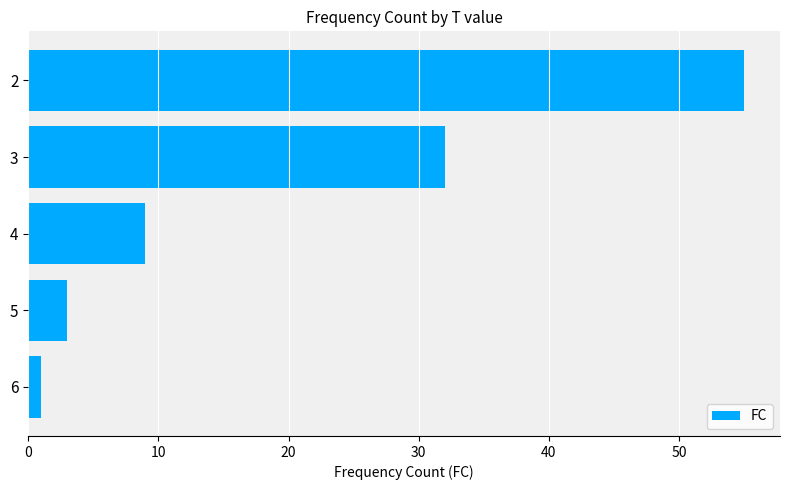

Is it true that the value at 4 is 9?

True